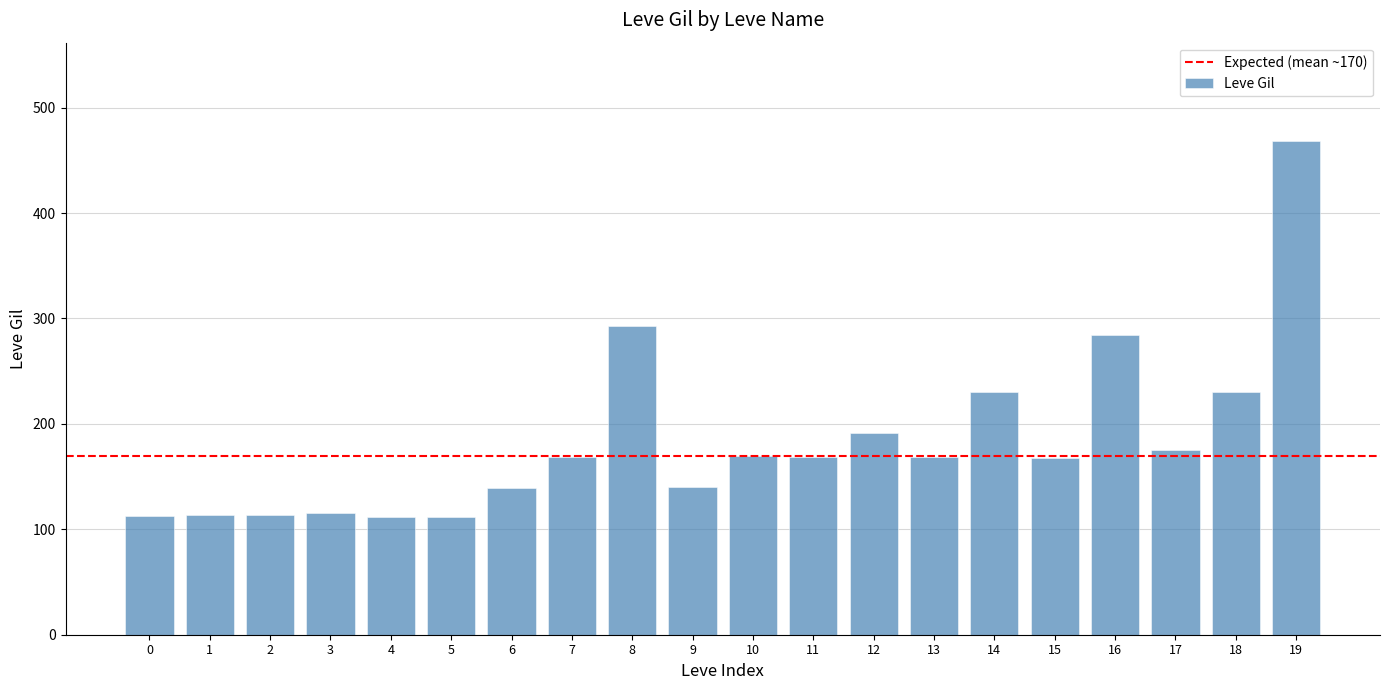

What is the smallest value displayed?

112